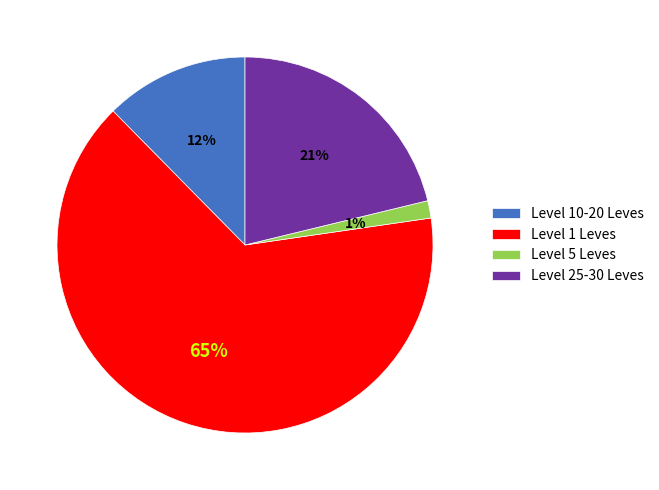

What is the largest slice in the pie chart?

Level 1 Leves